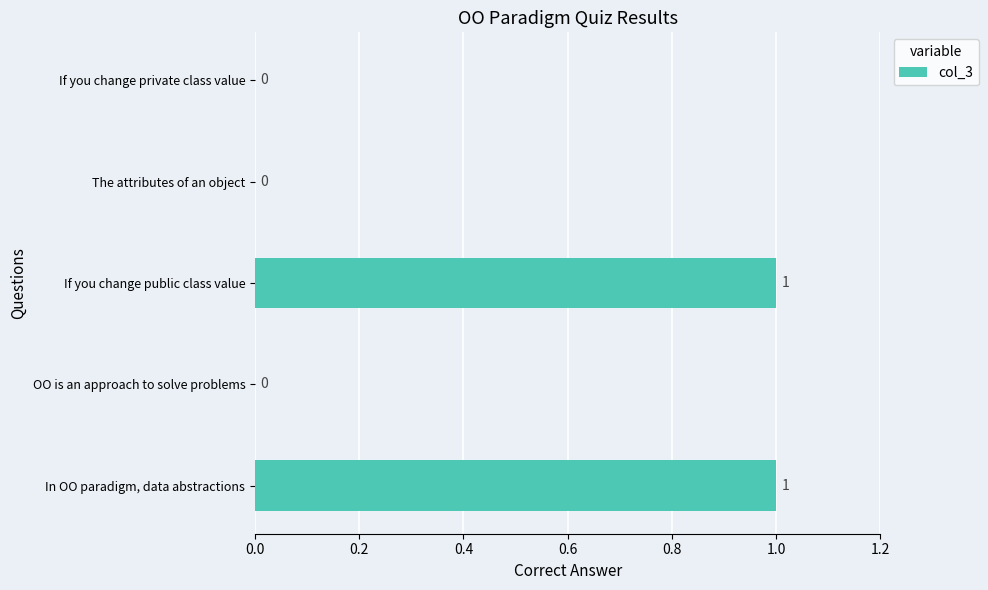

Approximately how many times larger is the value at If you change public class value compared to In OO paradigm, data abstractions?

1.0